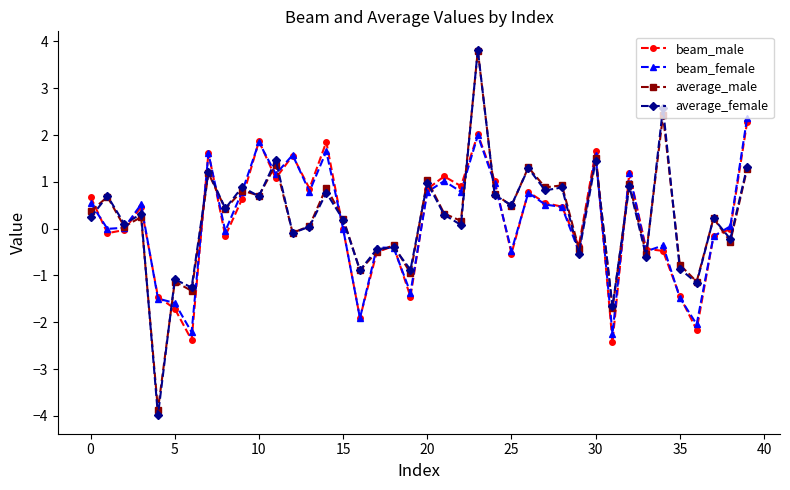

What is the value of the average_female point at the 17th from the left?

-0.9